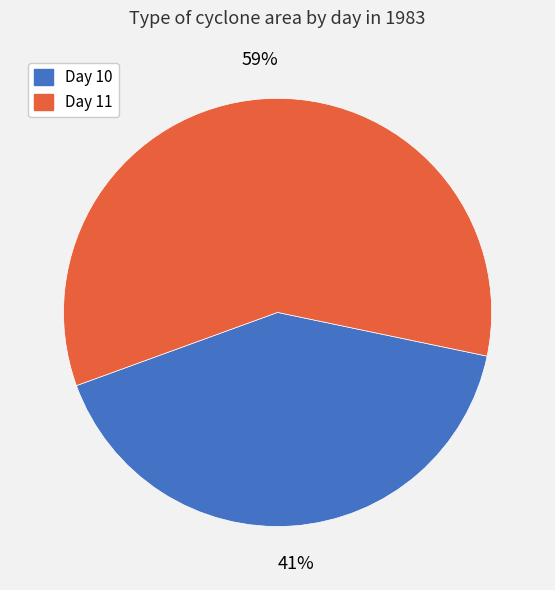

To the nearest percent, what is the difference between the largest and smallest slice percentages?

18%